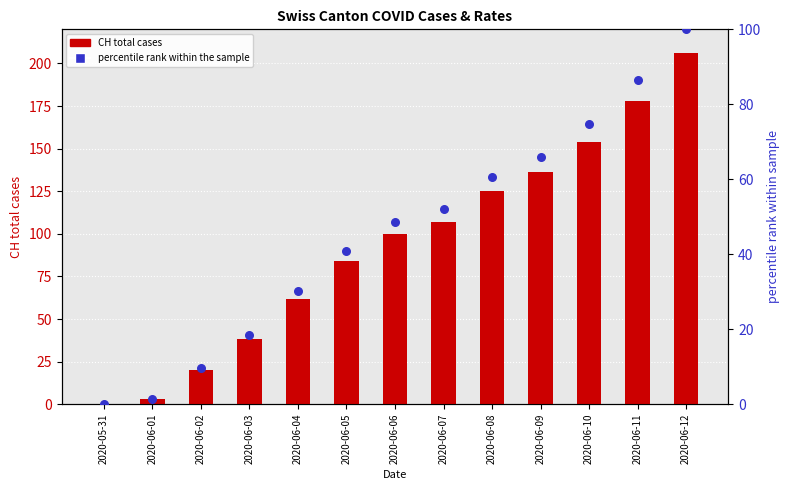

Which series has the largest total across all categories?

CH total cases